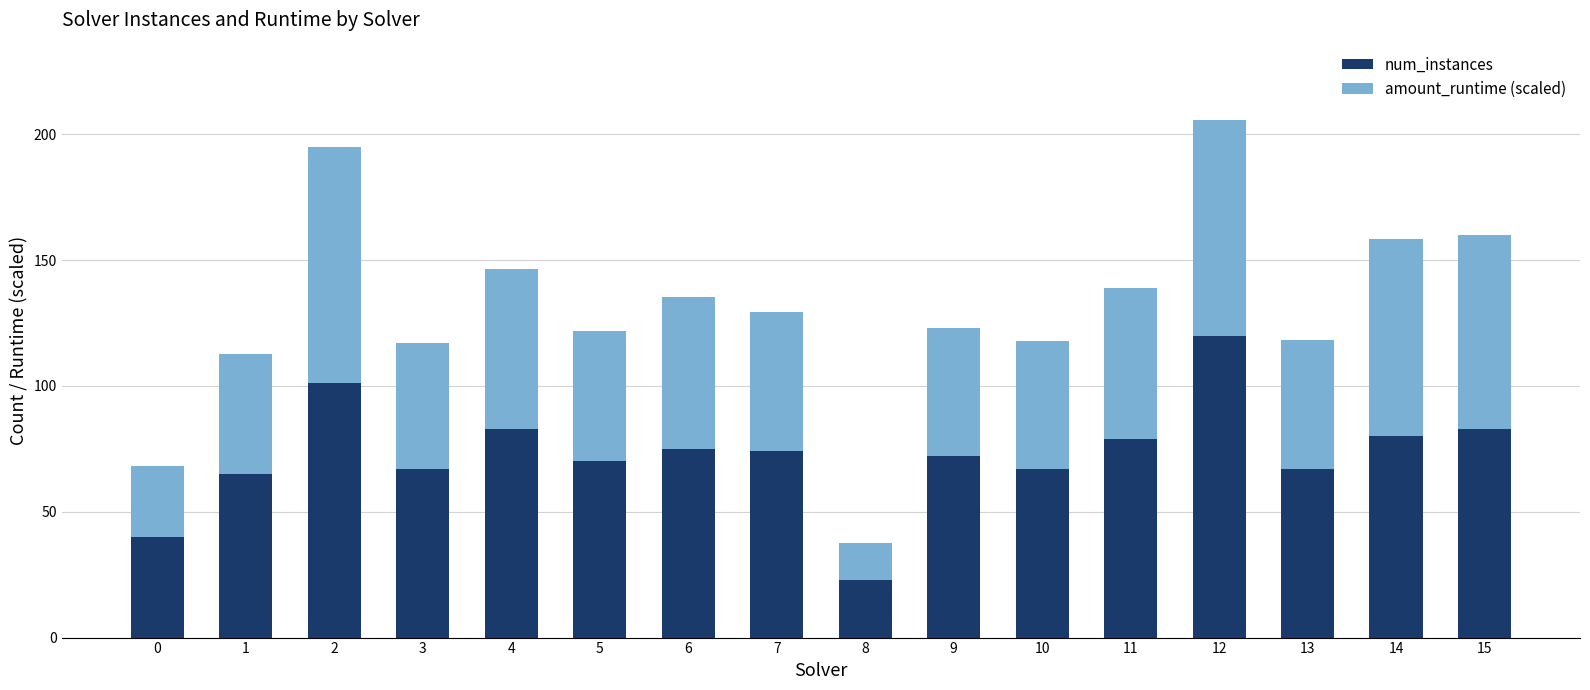

Is it true that num_instances equals 74.0 at 7?

True